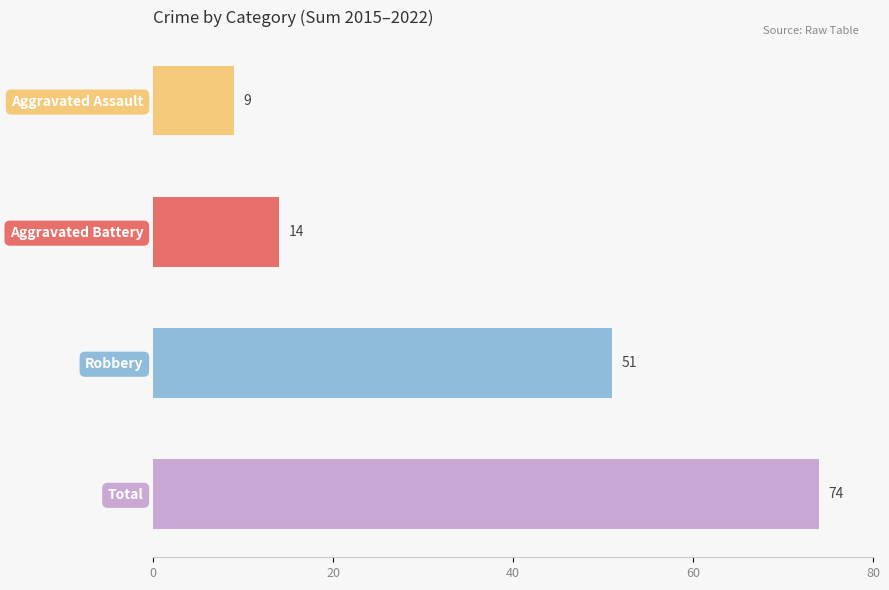

What is the sum of all Aggravated Assault values?

9